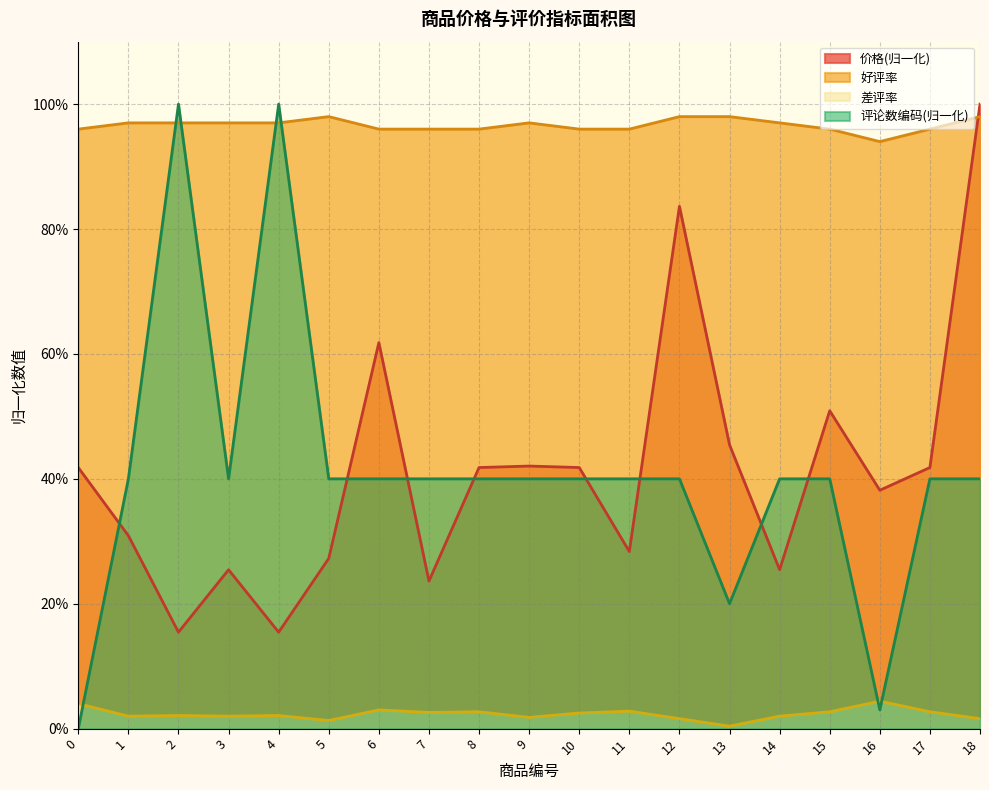

How many series are shown in this chart?

4